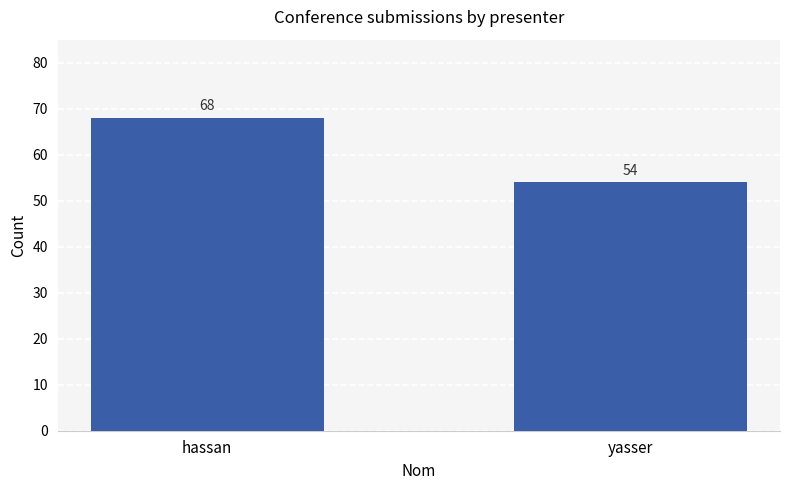

How many values are between 54 and 68?

2